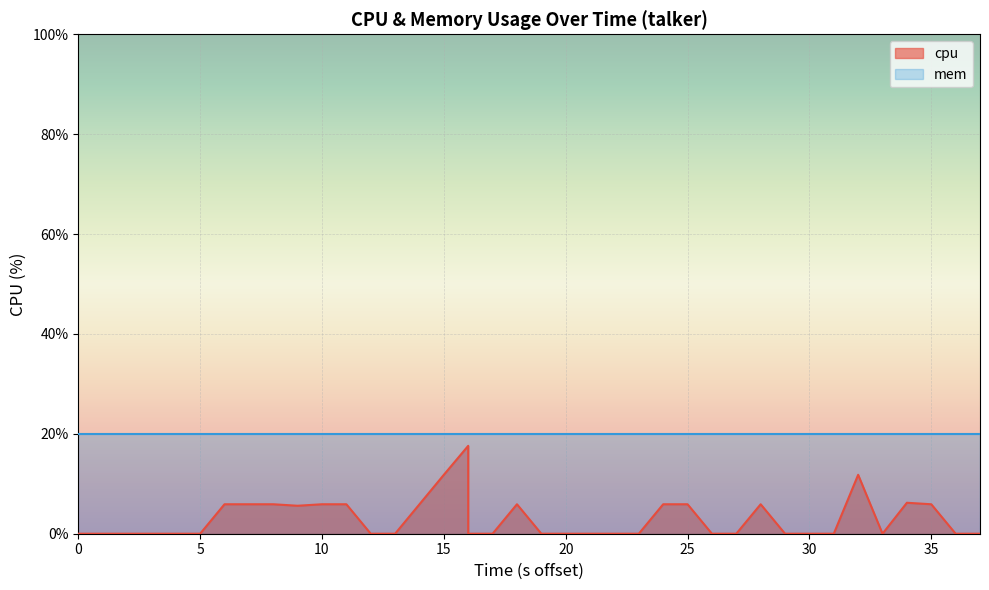

At which category does the chart reach its peak across all series?

16